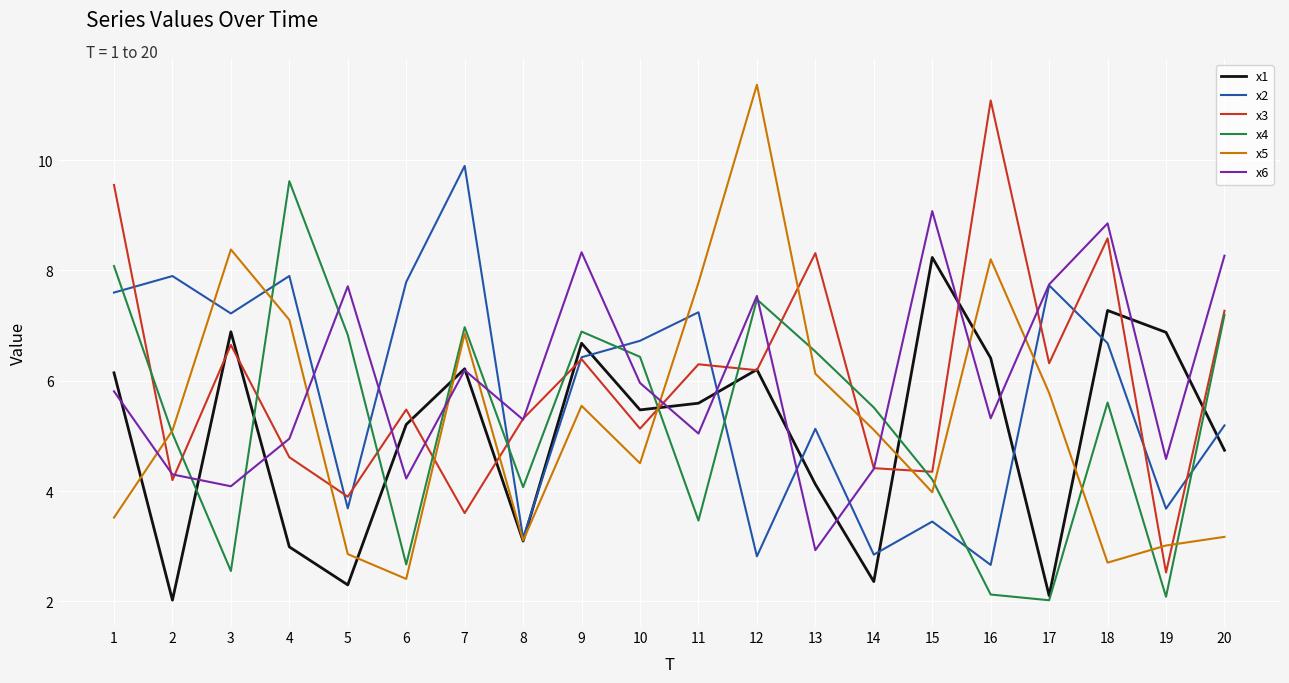

What is the difference between the x2 values at 4 and 7?

2.0